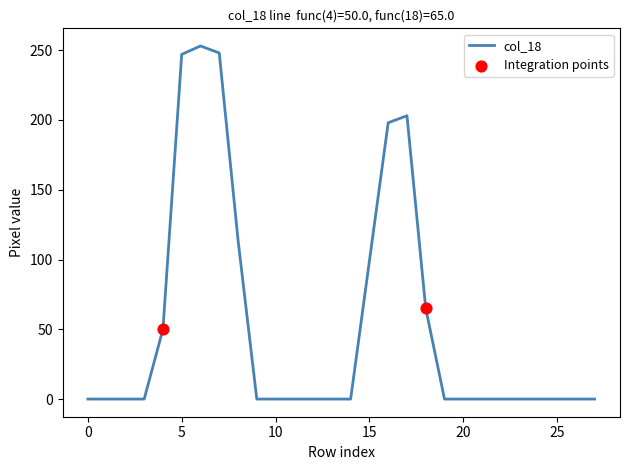

What is the difference between the maximum and minimum values?

253